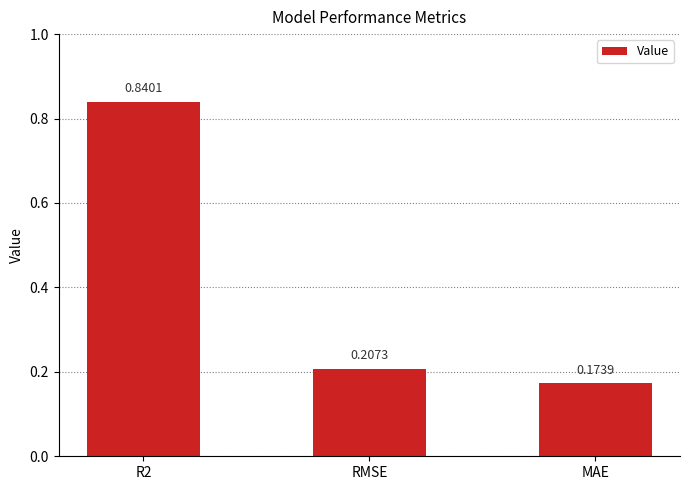

List the labels in order of value, largest first.

R2, RMSE, MAE